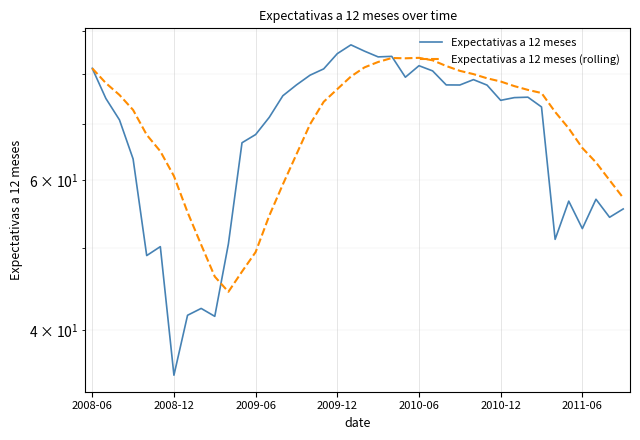

What is the difference between the second highest and minimum values in the Expectativas a 12 meses (rolling) series?

39.2